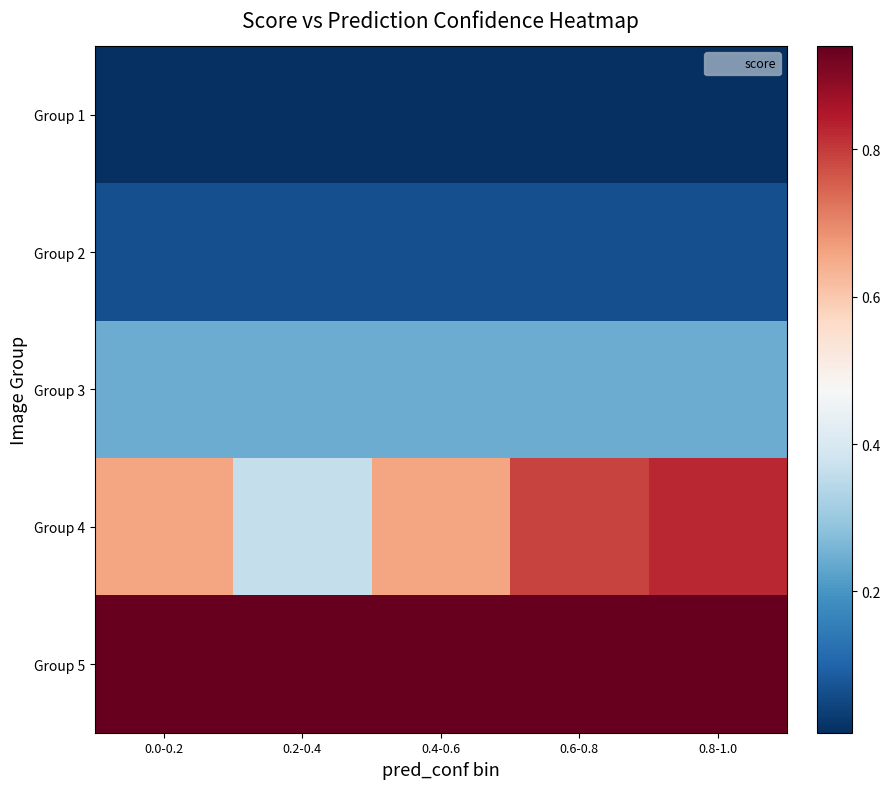

Reading left to right, list all the values displayed in this chart.

Group 1: 0.0-0.2=0.0	0.2-0.4=0.0	0.4-0.6=0.0	0.6-0.8=0.0	0.8-1.0=0.0
Group 2: 0.0-0.2=0.1	0.2-0.4=0.1	0.4-0.6=0.1	0.6-0.8=0.1	0.8-1.0=0.1
Group 3: 0.0-0.2=0.2	0.2-0.4=0.2	0.4-0.6=0.2	0.6-0.8=0.2	0.8-1.0=0.2
Group 4: 0.0-0.2=0.7	0.2-0.4=0.4	0.4-0.6=0.7	0.6-0.8=0.8	0.8-1.0=0.8
Group 5: 0.0-0.2=0.9	0.2-0.4=0.9	0.4-0.6=0.9	0.6-0.8=0.9	0.8-1.0=0.9